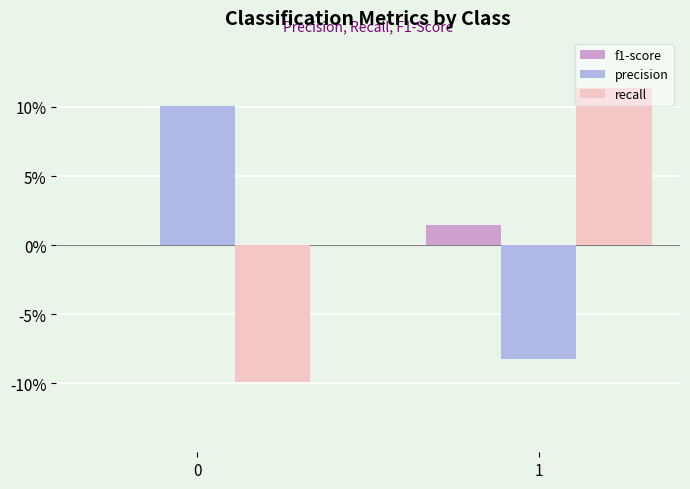

How many data points in precision are above 10?

1